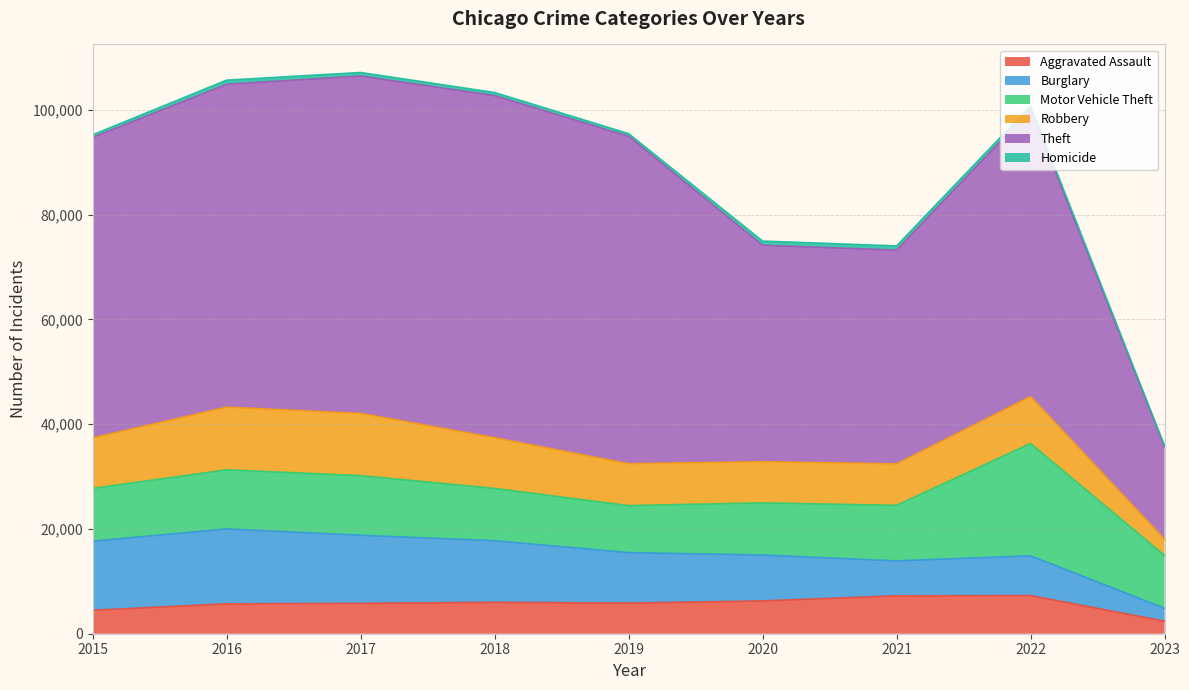

At which category does the chart reach its minimum across all series?

2023